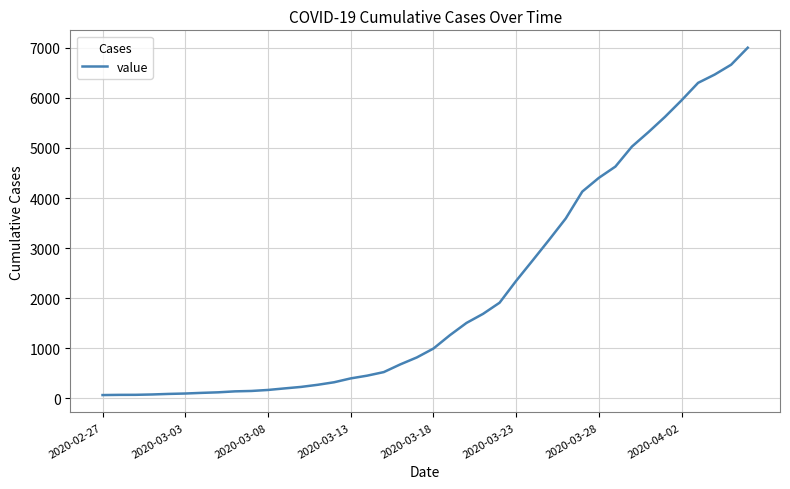

What is the difference between the maximum and minimum values?

6939